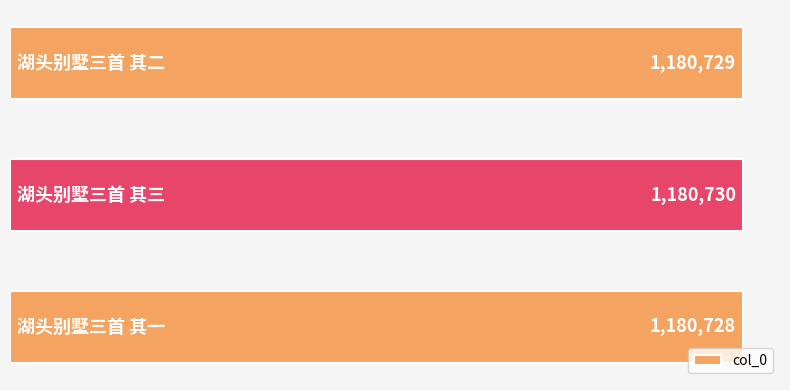

Reading bottom to top, list all the values displayed in this chart.

1180728	1180730	1180729